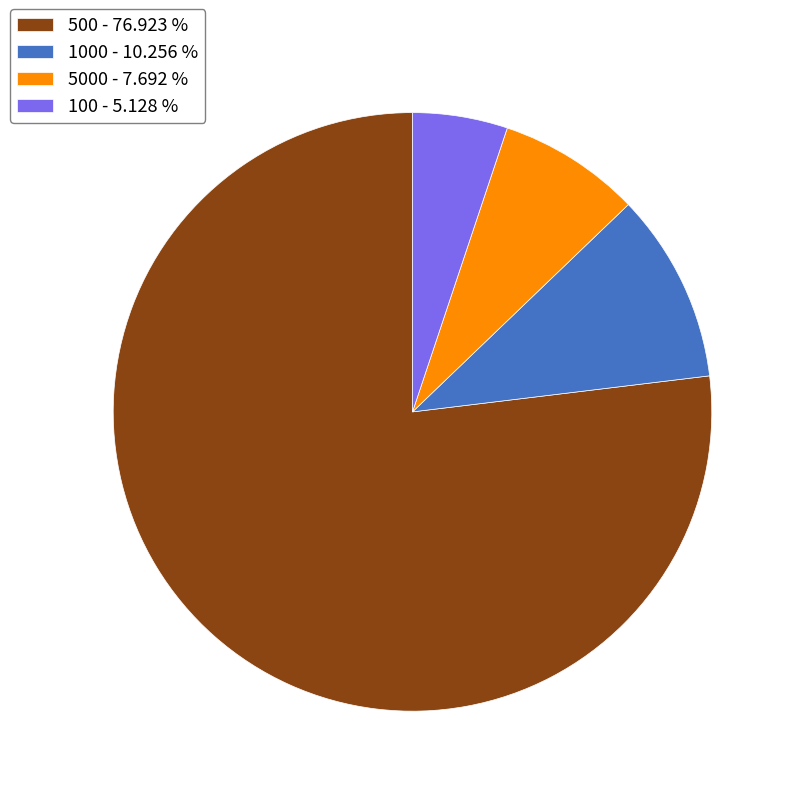

Does 5000 - 7.692 % represent more than half of the total?

No